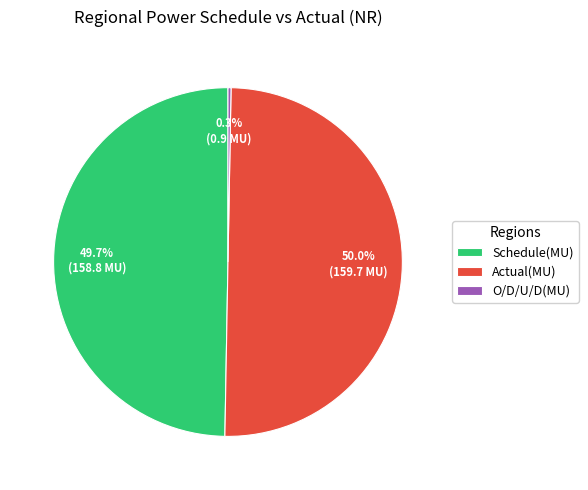

Which slice is the smallest?

O/D/U/D(MU)